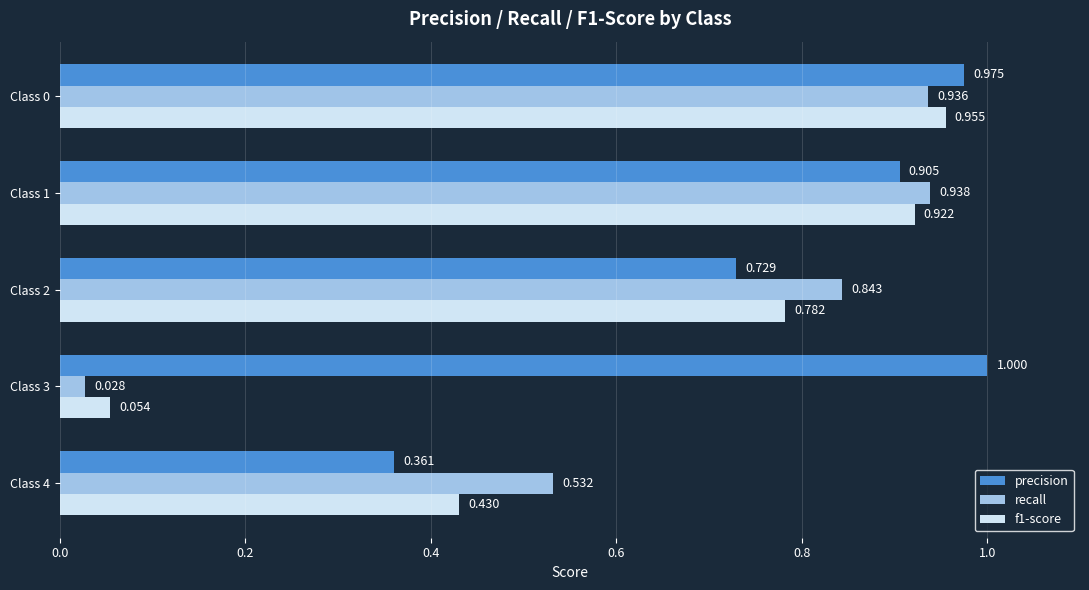

Which series changed the most between Class 0 and Class 4?

precision